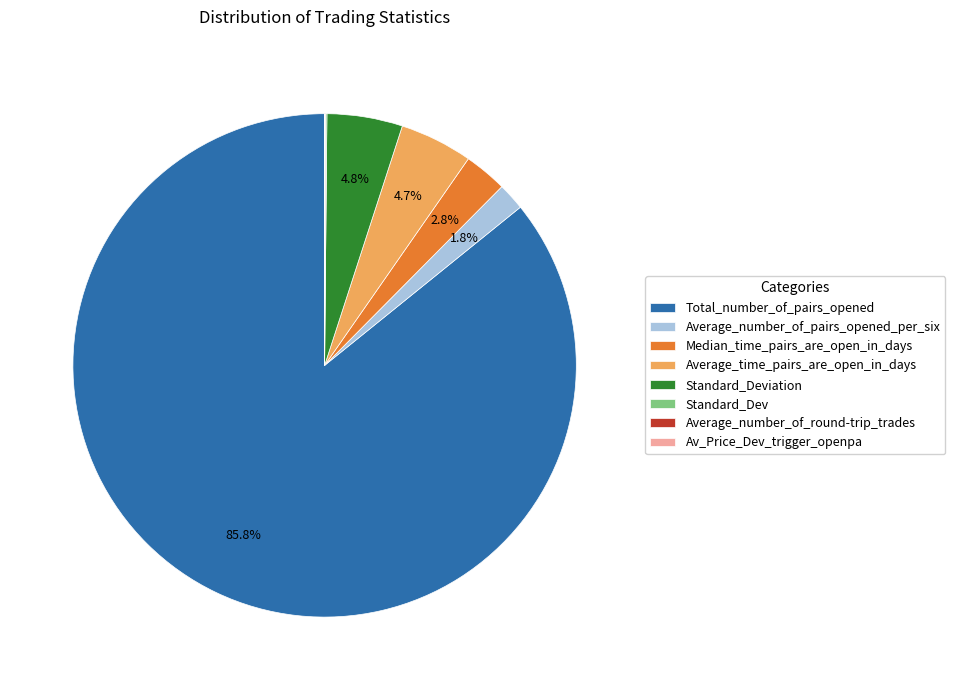

Approximately how many times larger is the value at Average_time_pairs_are_open_in_days compared to Median_time_pairs_are_open_in_days?

1.7